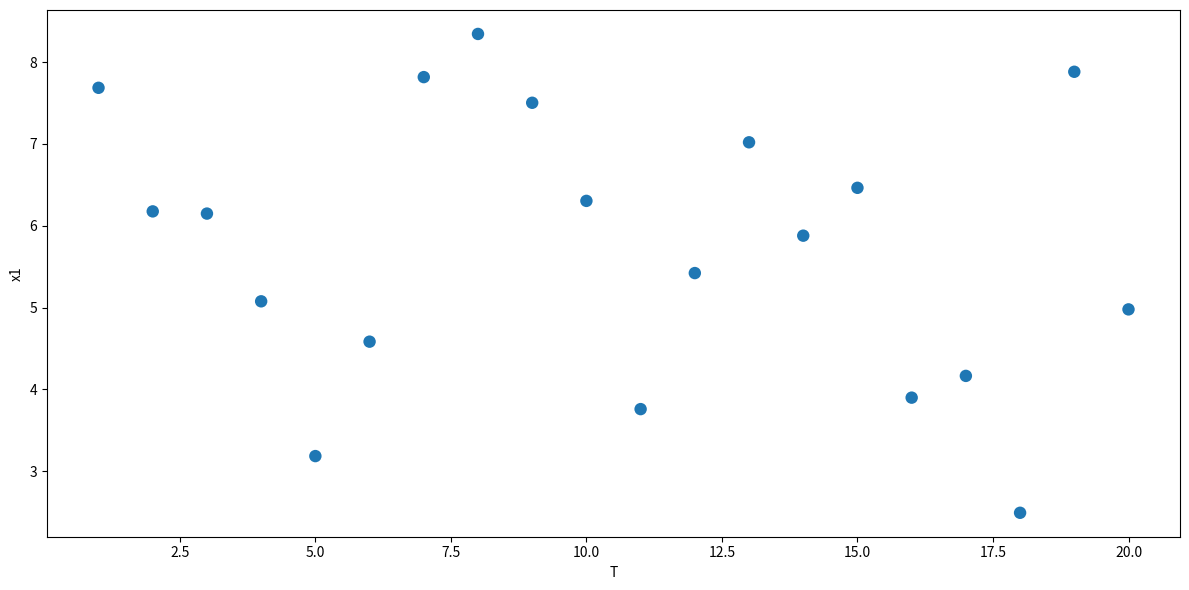

What is the range of Y values (max minus min)?

5.9